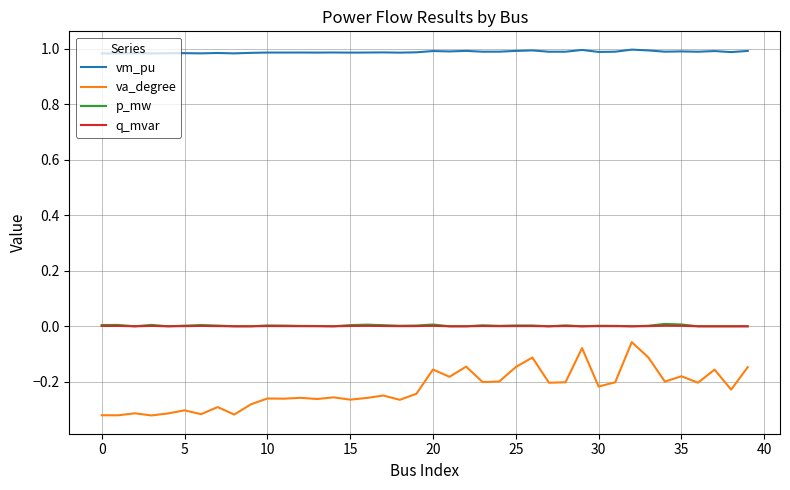

Which series has the widest spread of values?

va_degree